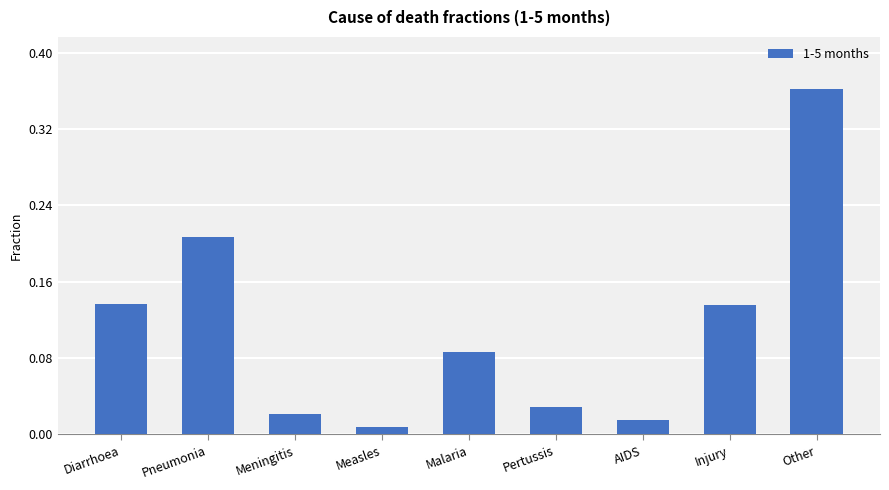

What is the sum of all values?

1.0